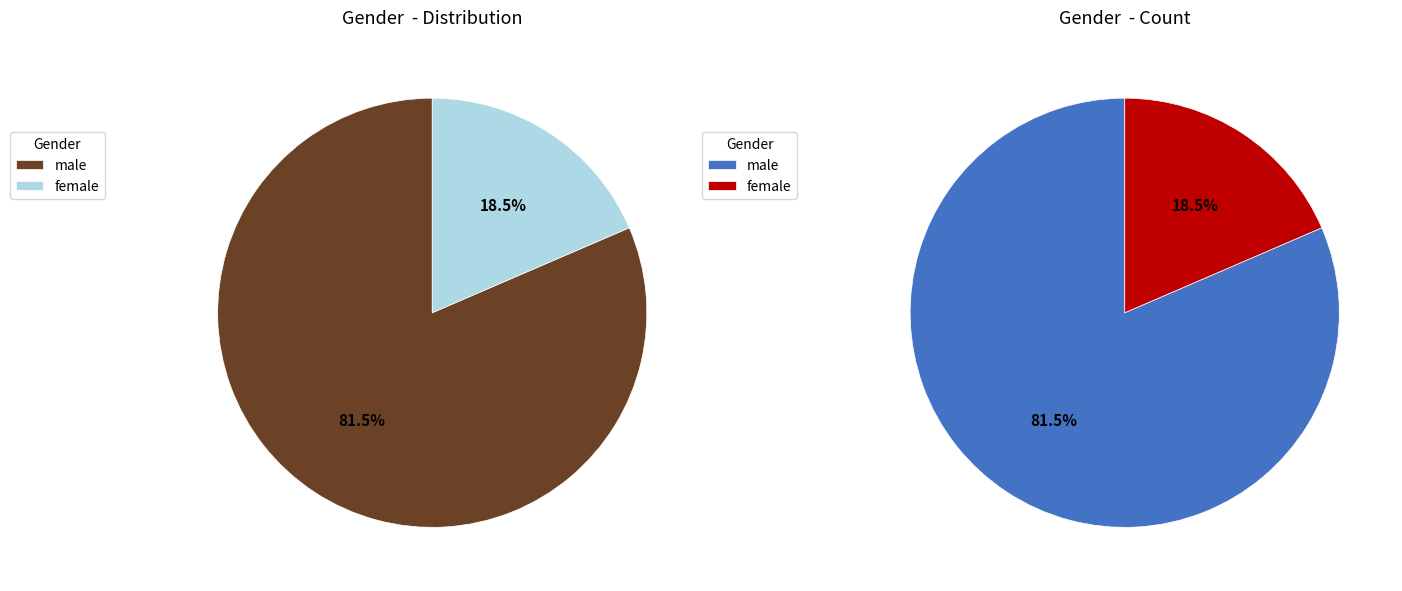

How many slices are in this pie chart?

2